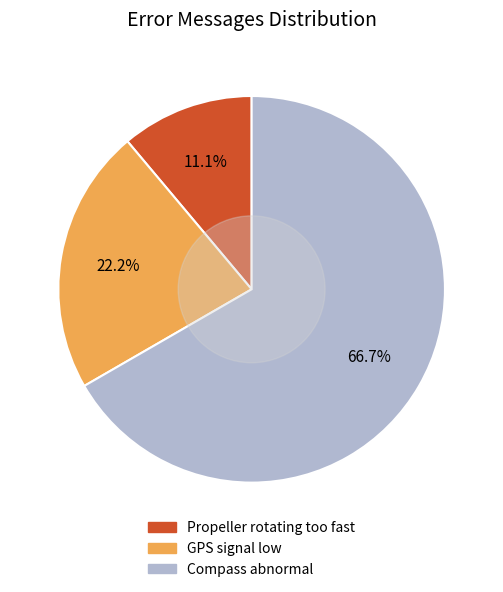

Combined, do Compass abnormal and Propeller rotating too fast account for over 50%?

Yes